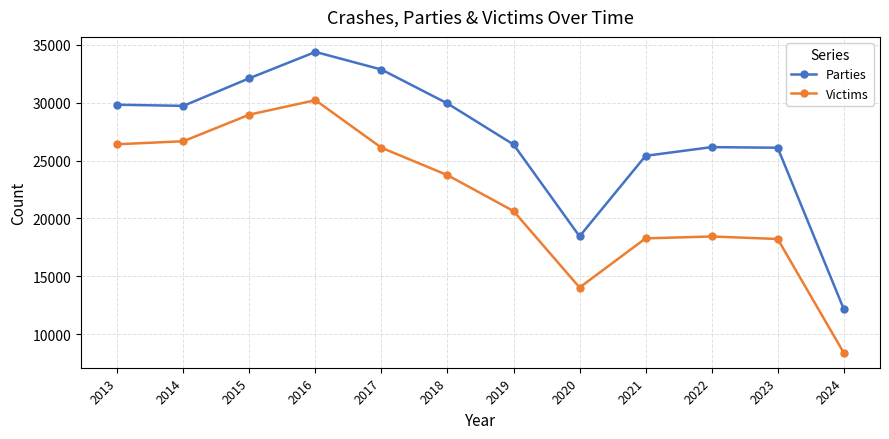

What is the value of the Victims point at the 5th from the left?

26107